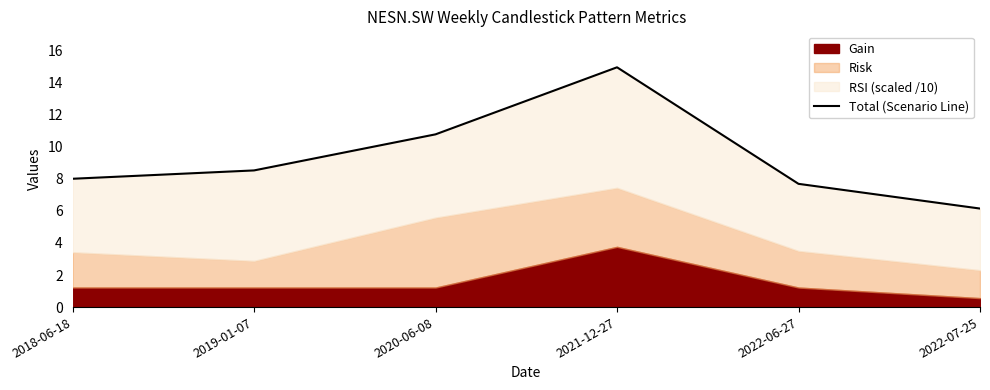

What is the ratio of the value at 2022-06-27 to the value at 2021-12-27?

0.5